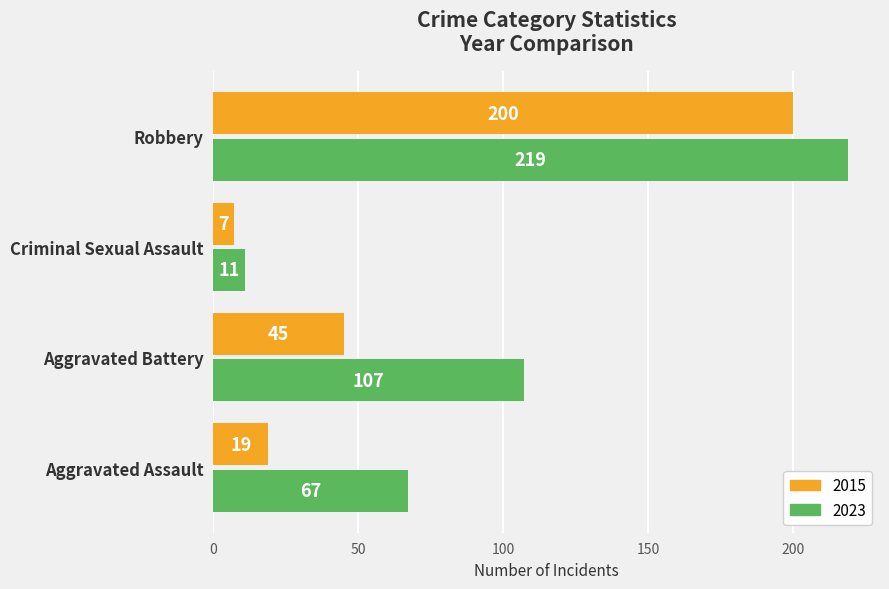

What is the difference between the highest and lowest values at Aggravated Assault?

48